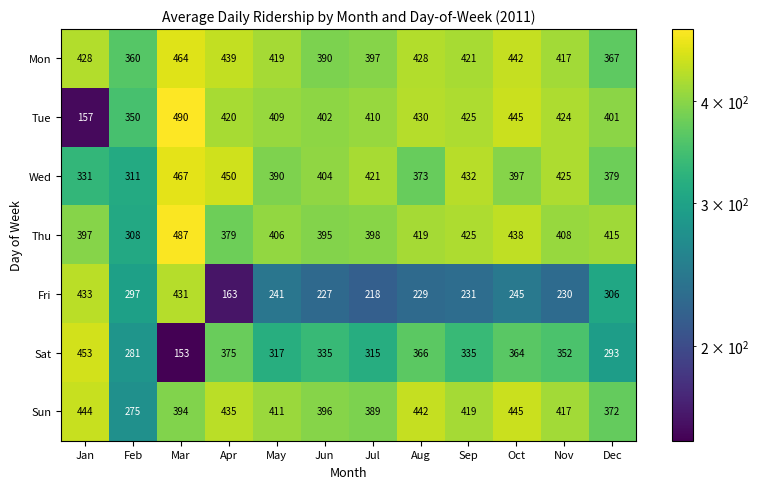

Which category has the highest value in the Tue series?

Mar